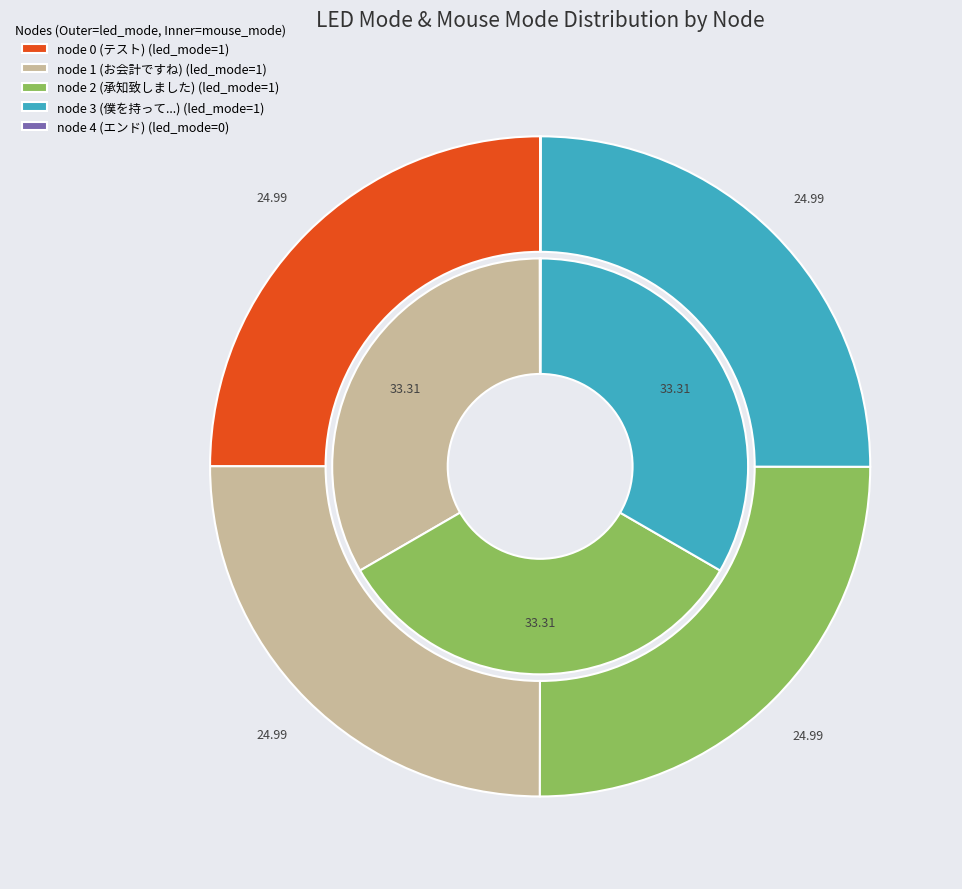

Is the sum of 3 and led_mode greater than half?

No